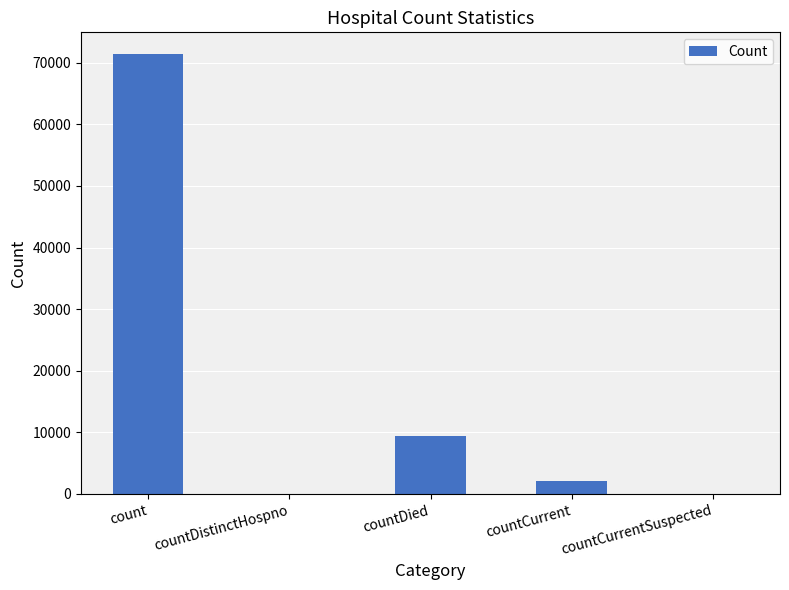

Read the value at count.

71366